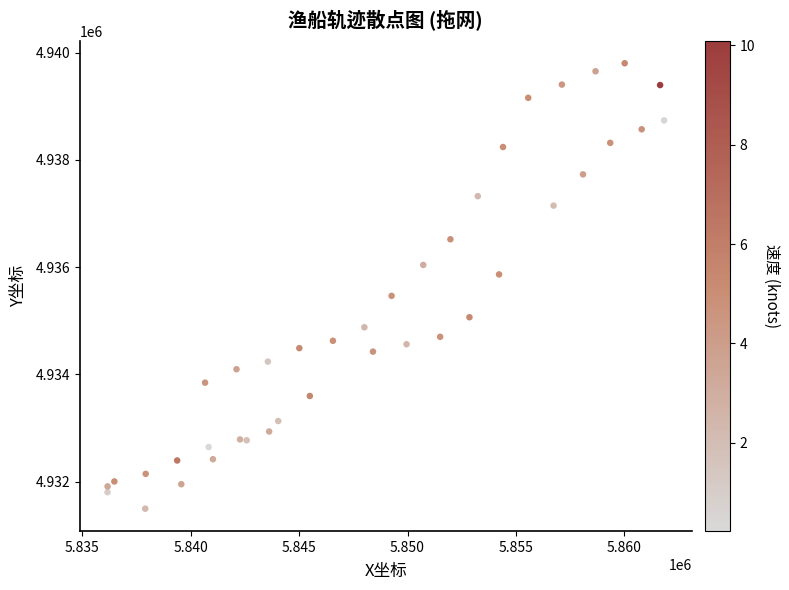

What is the range of X values (max minus min)?

25669.5